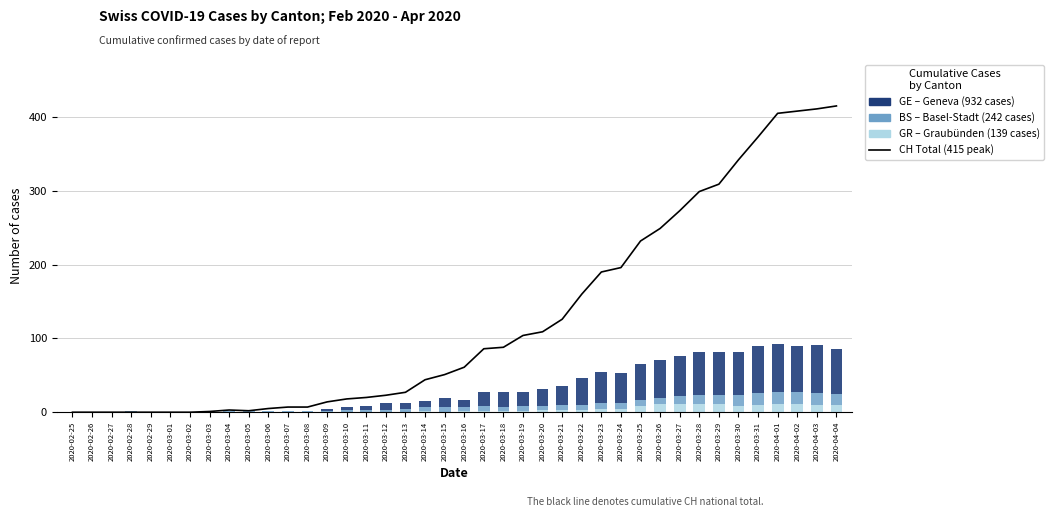

Is the value of CH Total at 2020-04-04 greater than the value of BS (Basel-Stadt) at 2020-03-22?

Yes